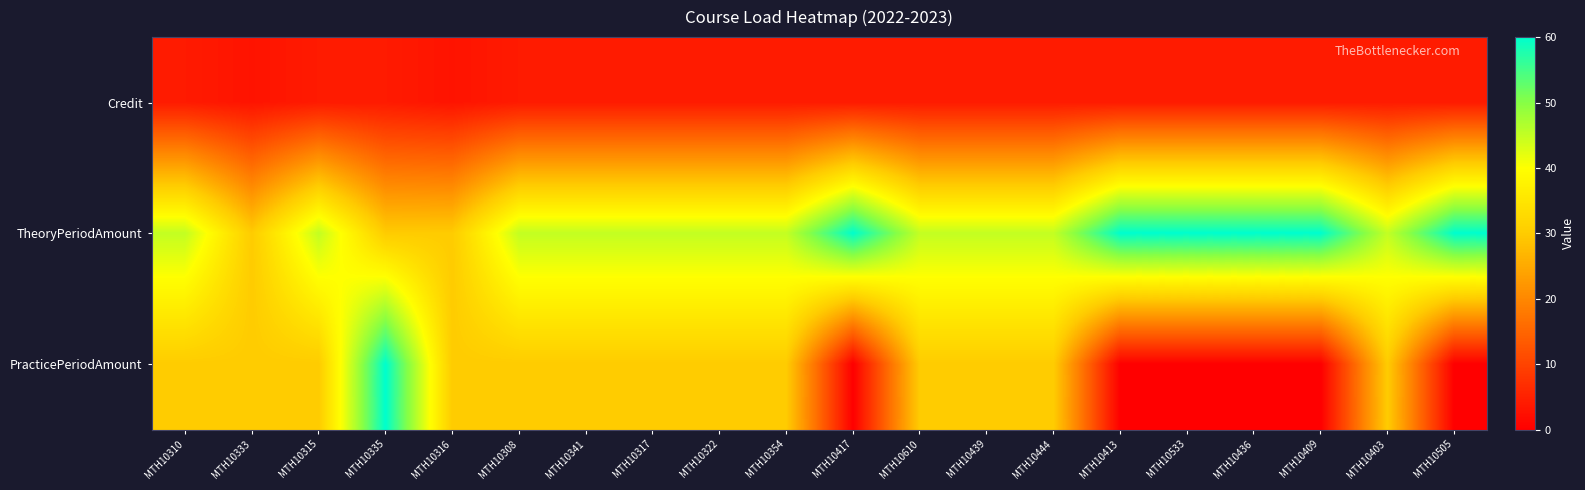

Which has a higher value, MTH10308 or MTH10505?

MTH10308